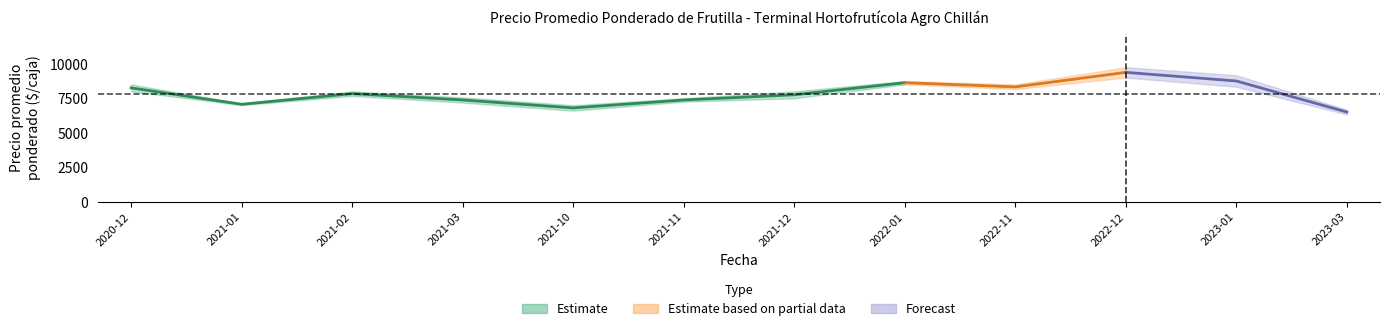

What is the average value of the Precio promedio ponderado series?

7618